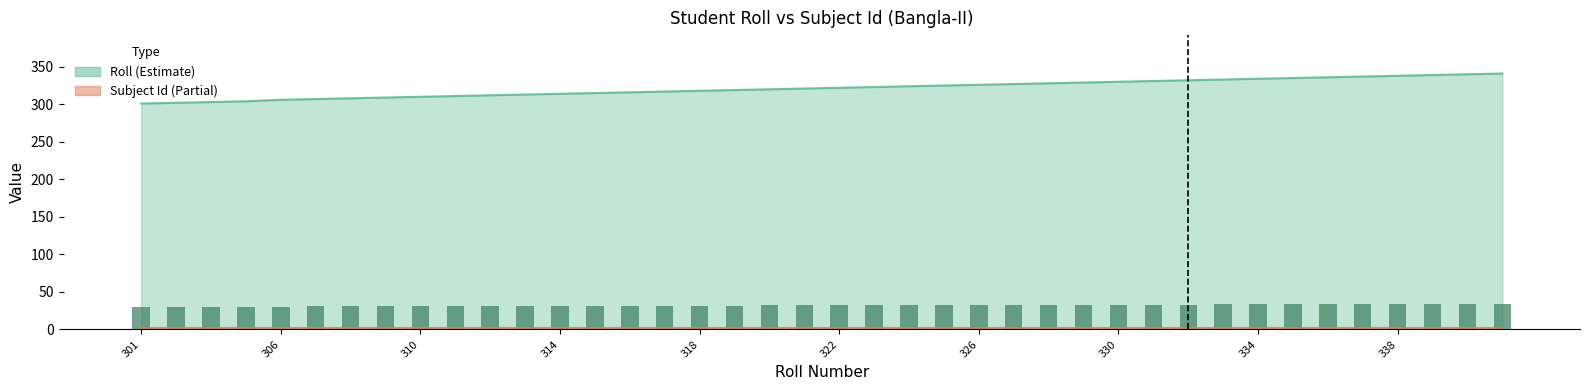

Where does the data first go above 322?

323